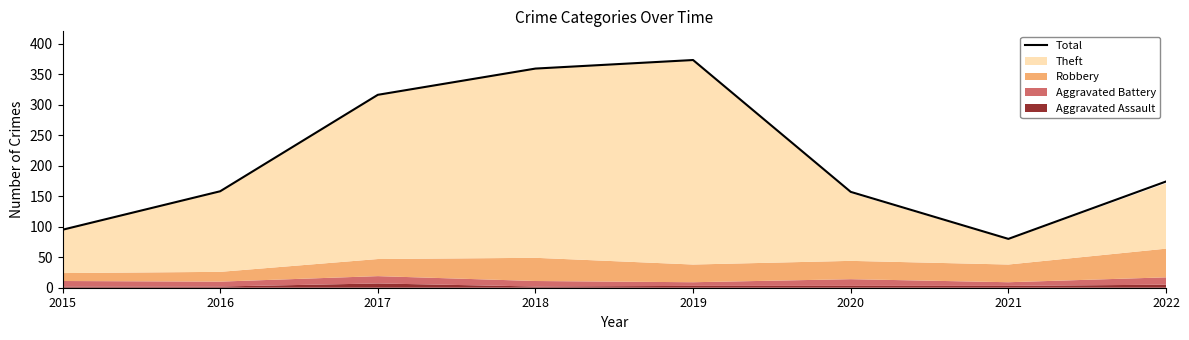

Reading left to right, transcribe all the data shown in this chart.

2015=95	2016=158	2017=316	2018=359	2019=373	2020=157	2021=80	2022=174